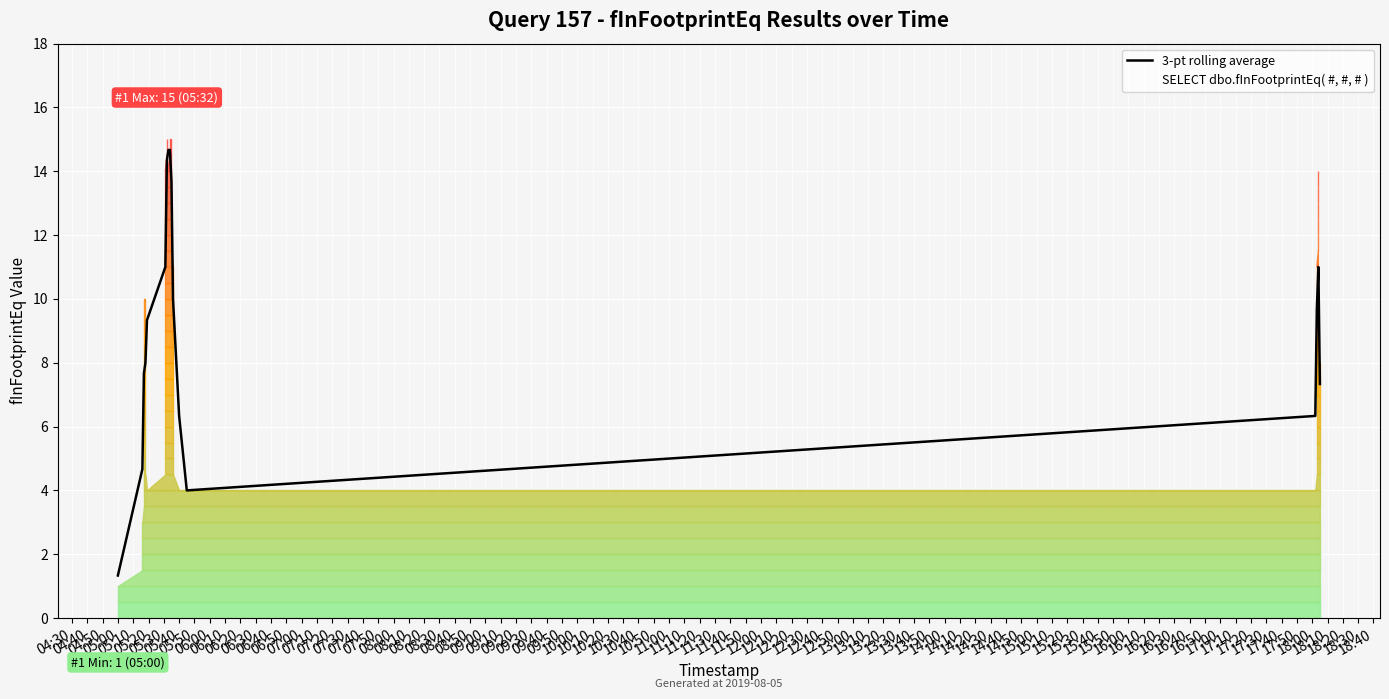

Count the number of values greater than 9.

9